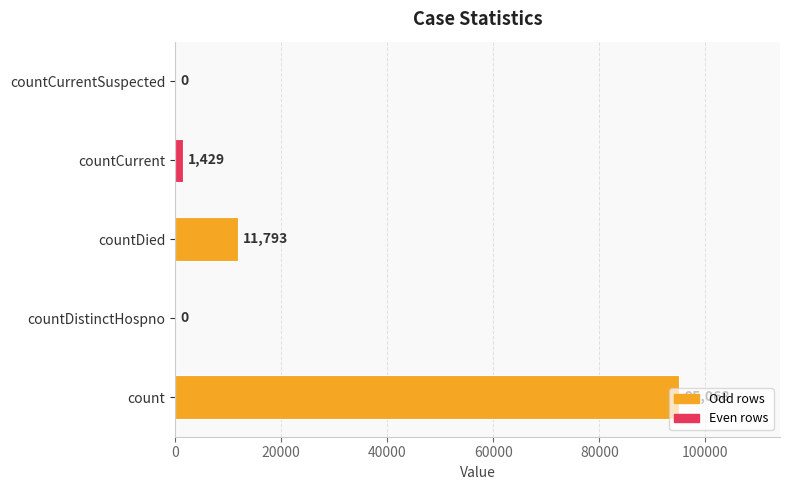

What is the maximum value shown in the chart?

95068